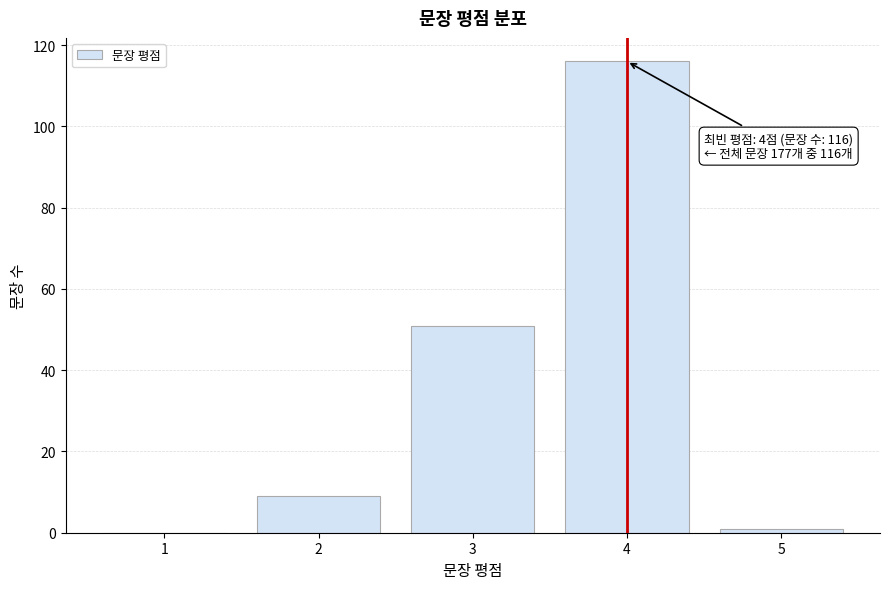

Reading left to right, transcribe all the data shown in this chart.

1=0	2=9	3=51	4=116	5=1